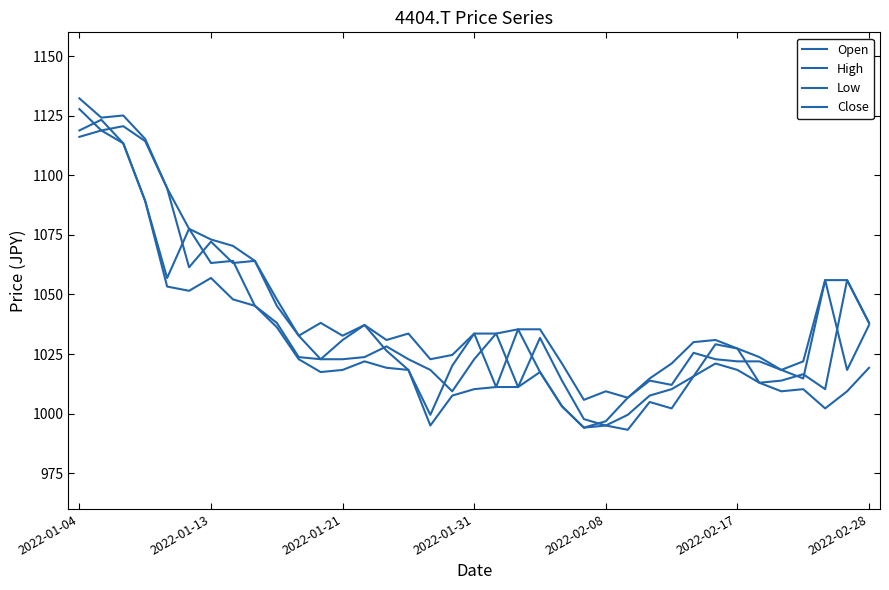

How many lines are shown in the chart?

4